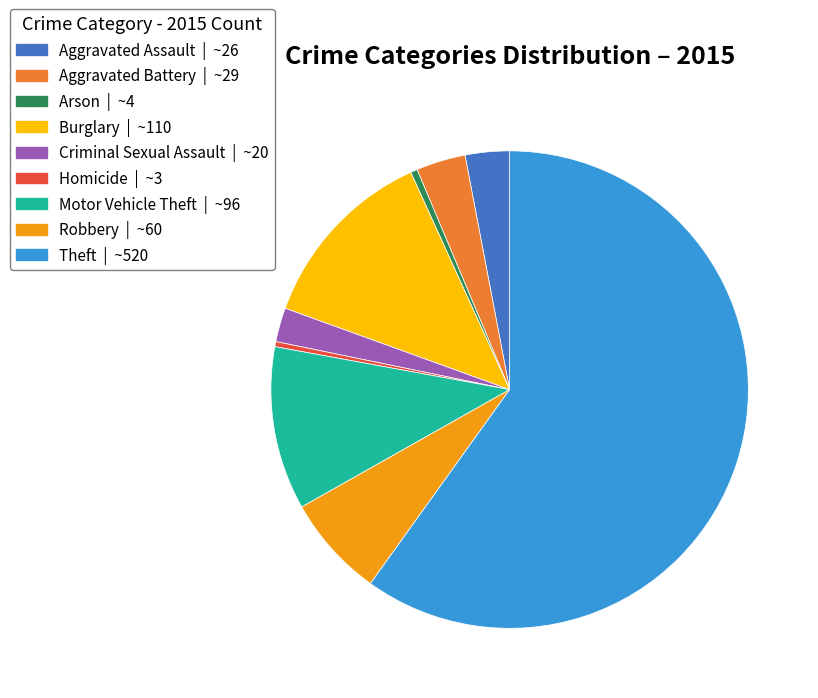

What is the majority slice?

Theft